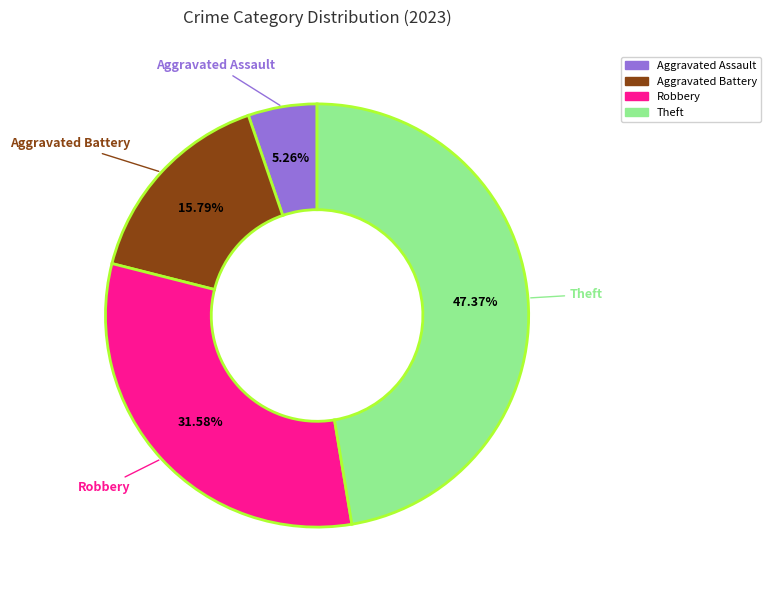

Rank the categories by value from lowest to highest.

Aggravated Assault, Aggravated Battery, Robbery, Theft